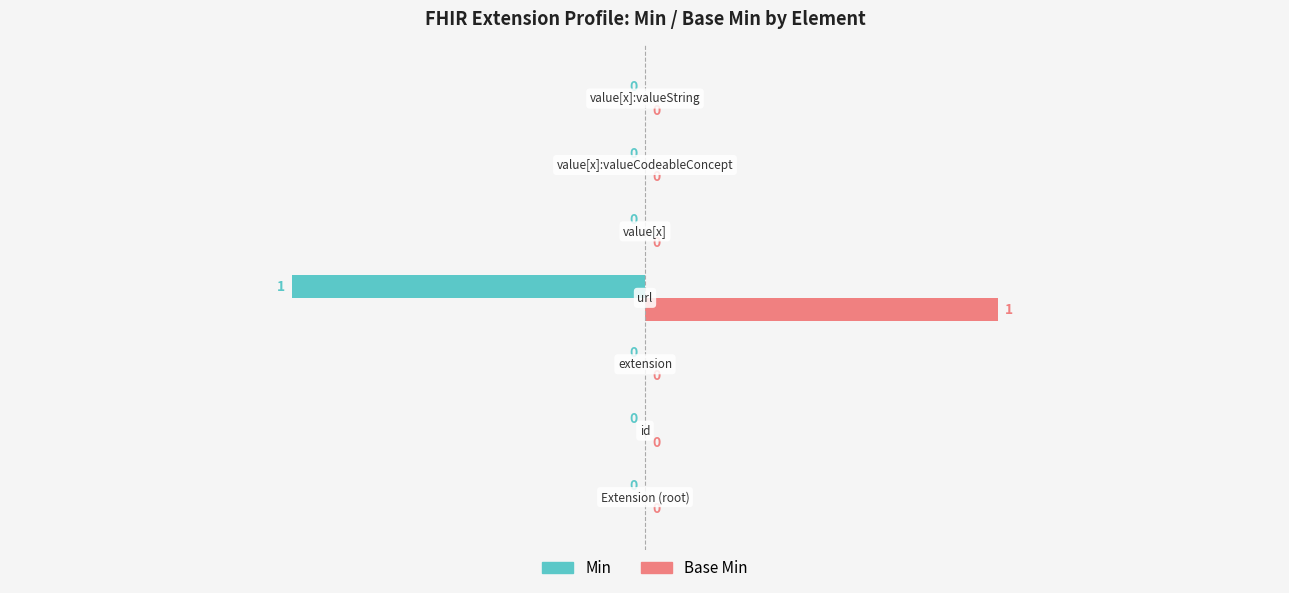

What is the sum of all Min values?

-1